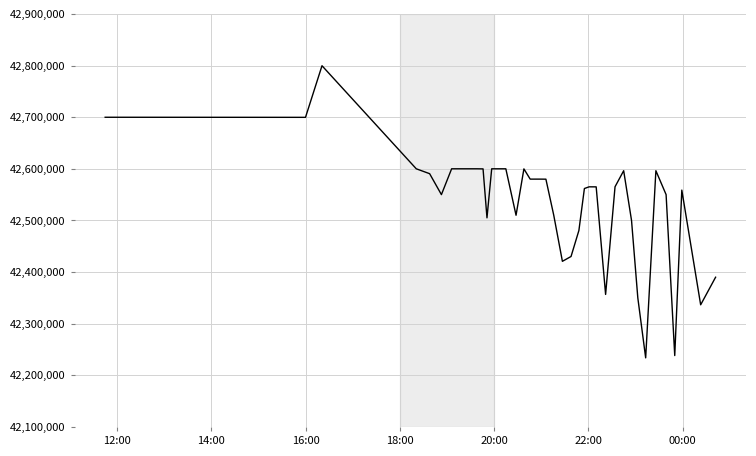

What is the greatest value displayed?

42799603